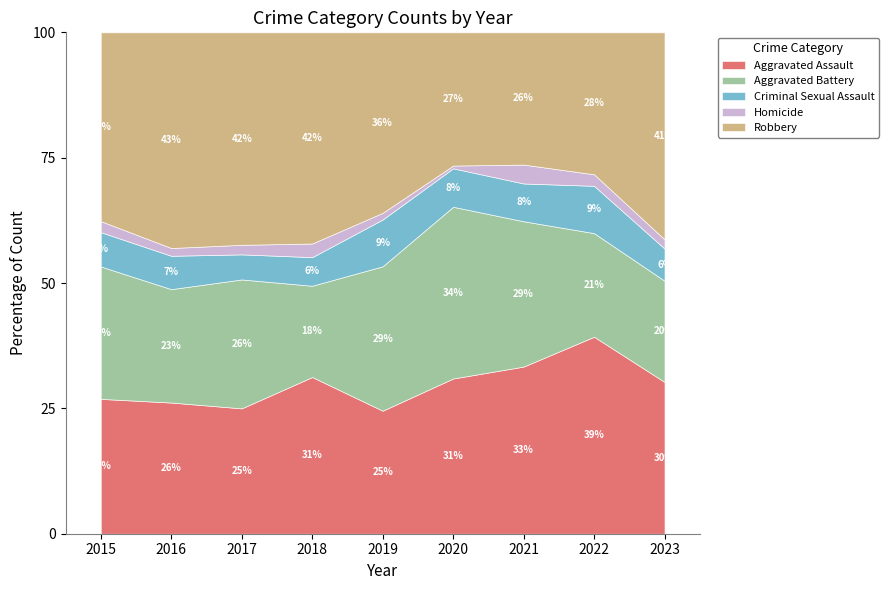

Where is the first local minimum for Aggravated Assault?

2017